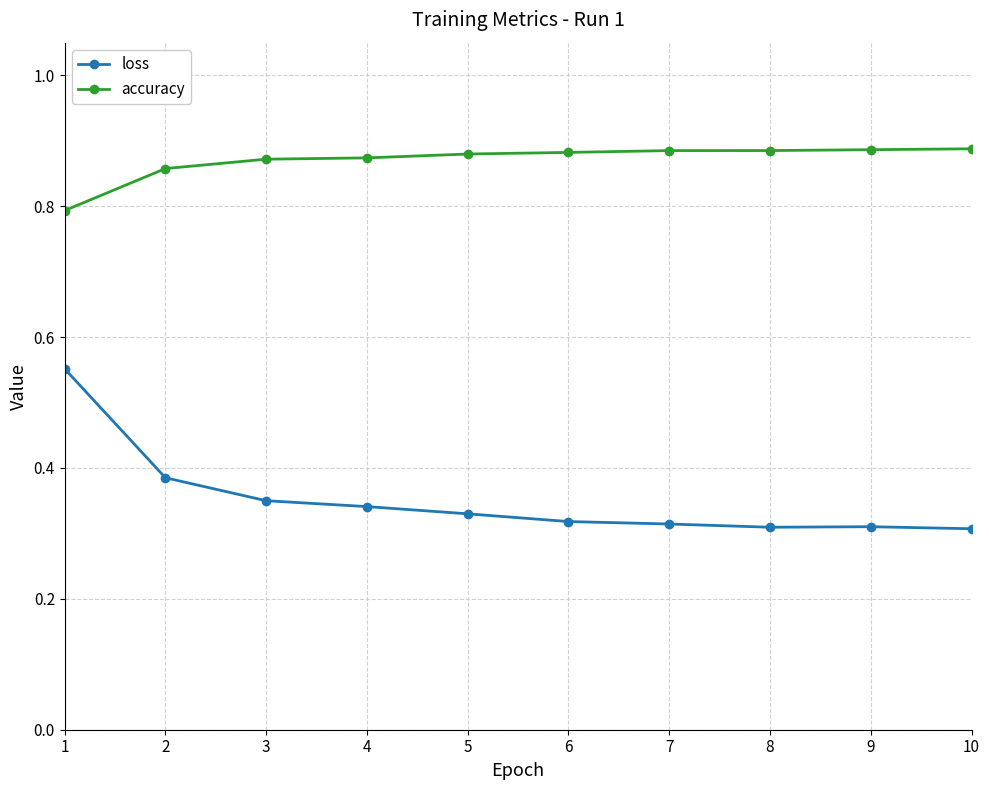

Is it true that loss equals 0.3 at 10?

True